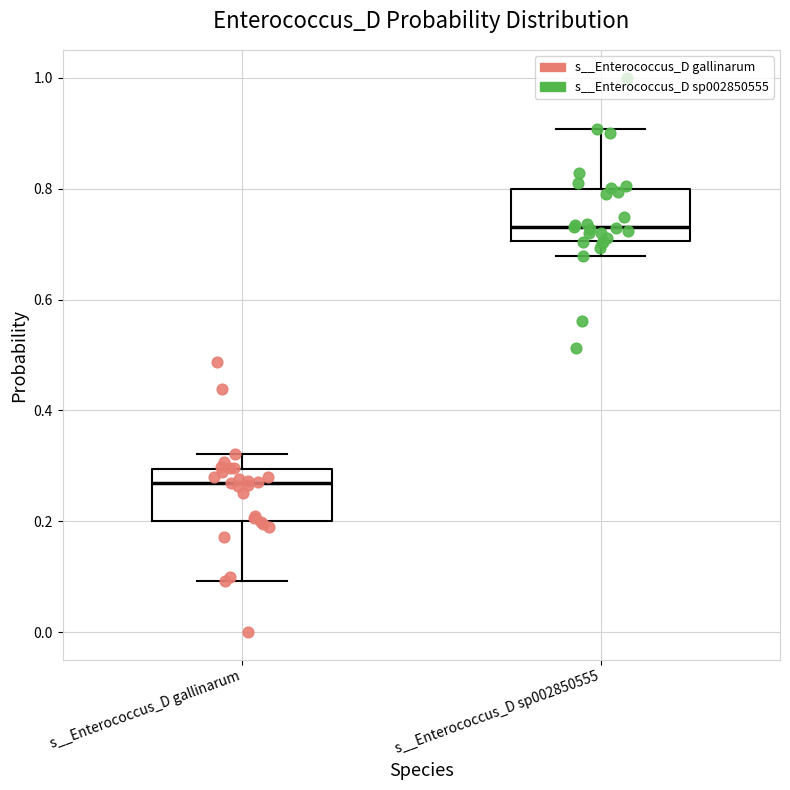

Where does the upper whisker of the box for s__Enterococcus_D sp002850555 end on the y-axis? The values are not printed on the chart, so give them approximately, as read against the axis.

0.90